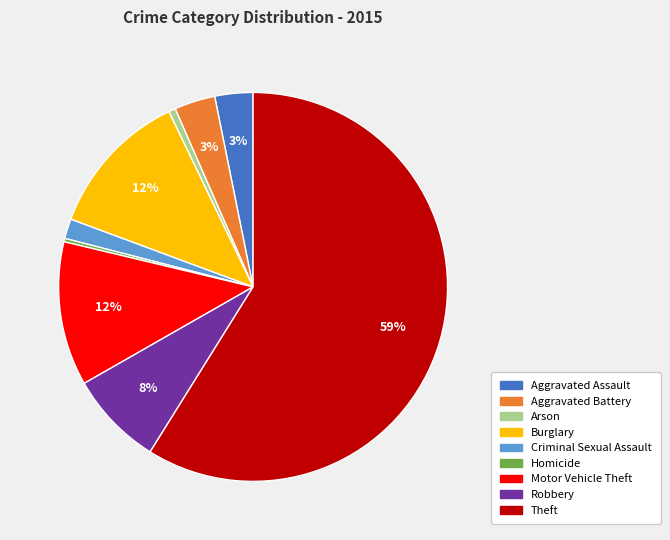

What percentage is the Burglary slice, to the nearest percent?

12%